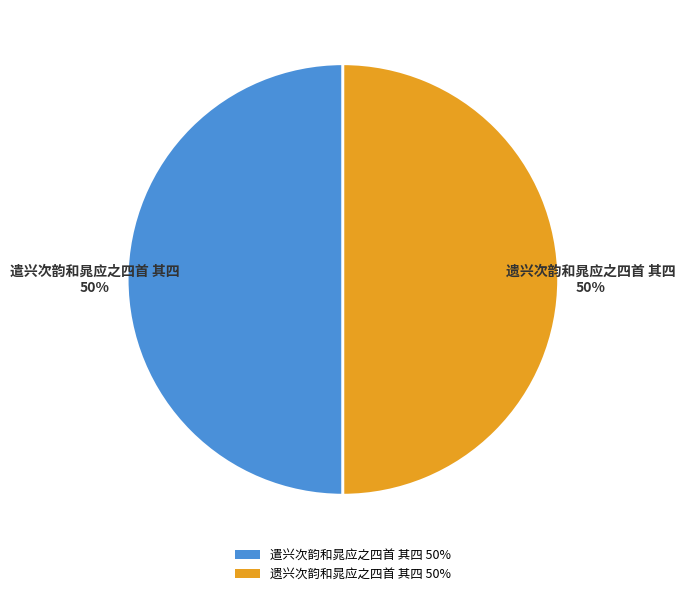

What is the ratio of the value at 遣兴次韵和晁应之四首 其四 50% to the value at 遗兴次韵和晁应之四首 其四 50%?

1.0